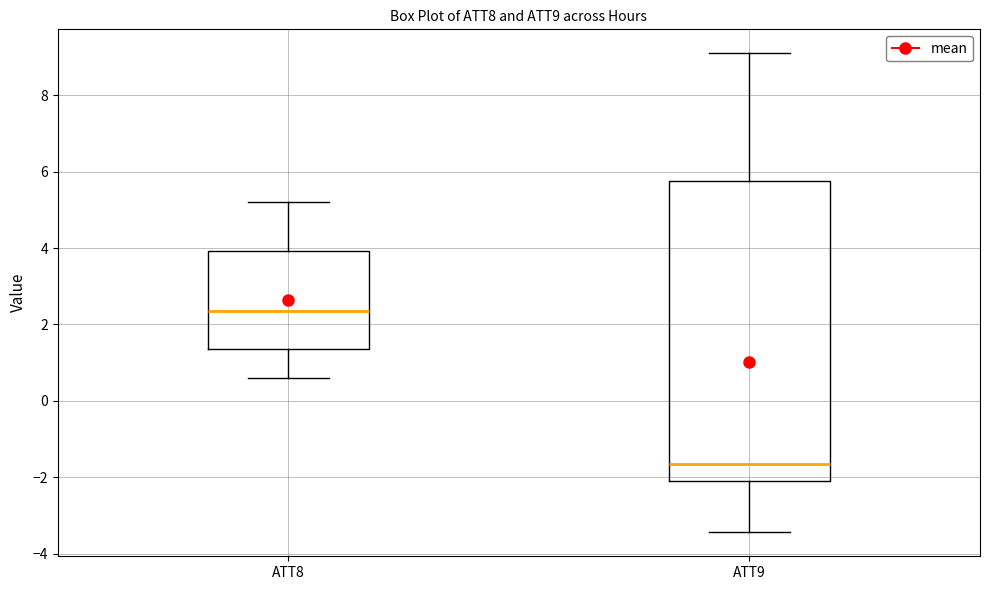

Which box's median line is the highest?

ATT8